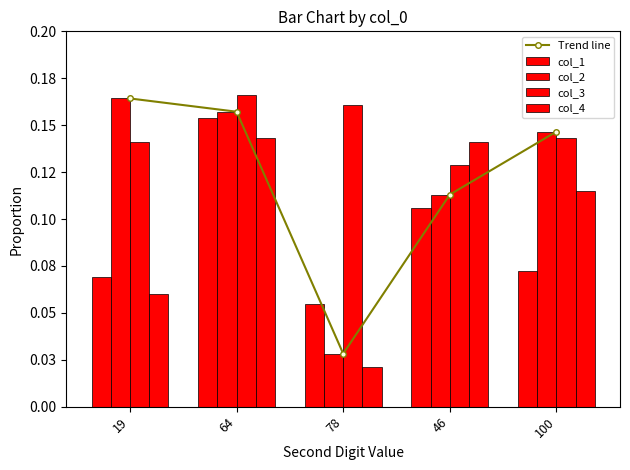

What is the sum of the col_4 values at 19 and 100?

0.2